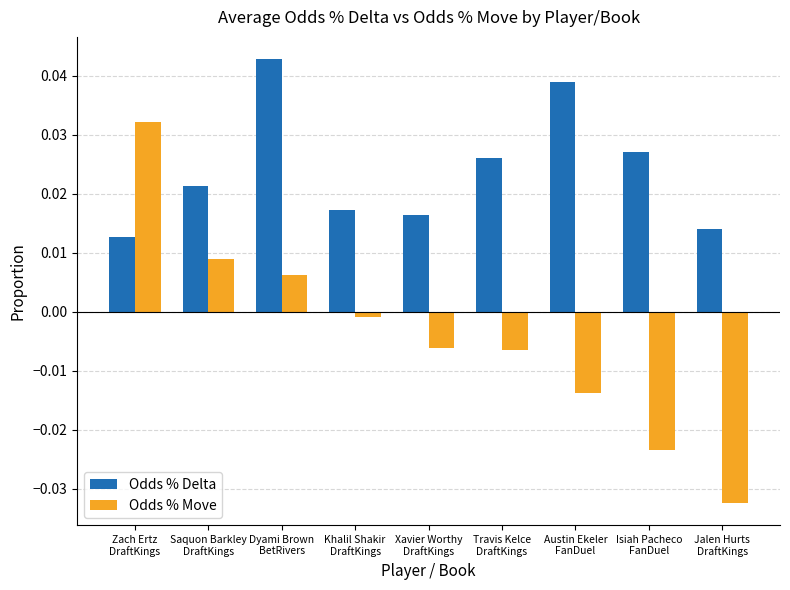

Which series has the largest total across all categories?

Odds % Delta